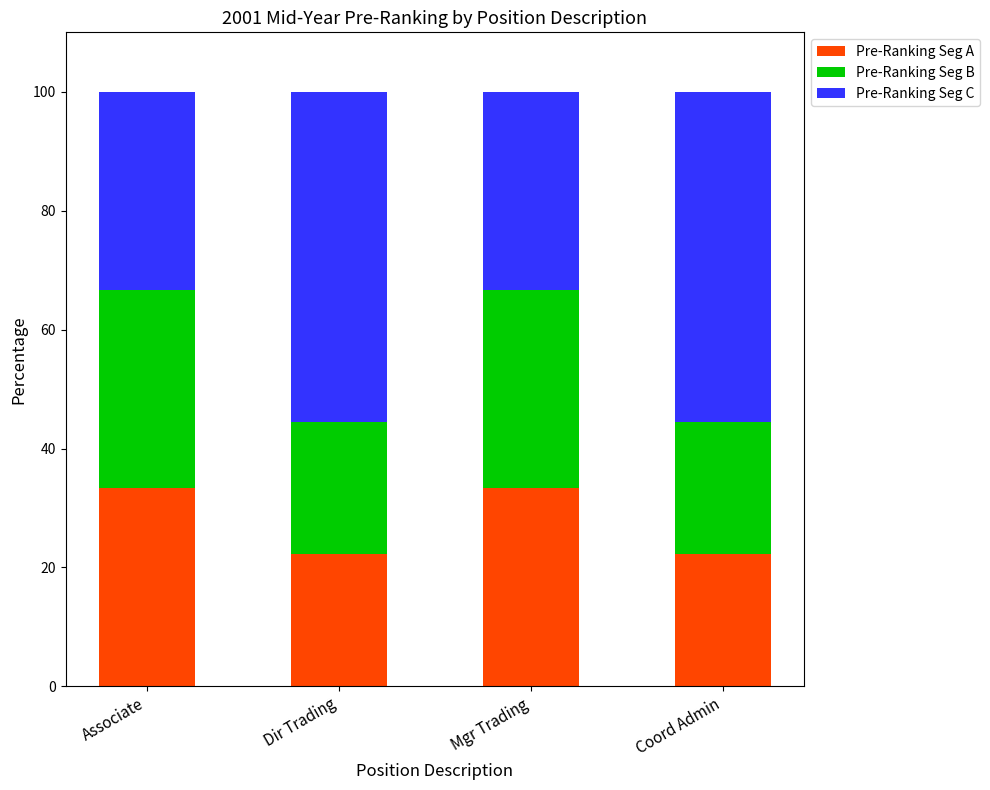

The Pre-Ranking Seg A series shows 22.2 at Dir Trading. True or false?

True